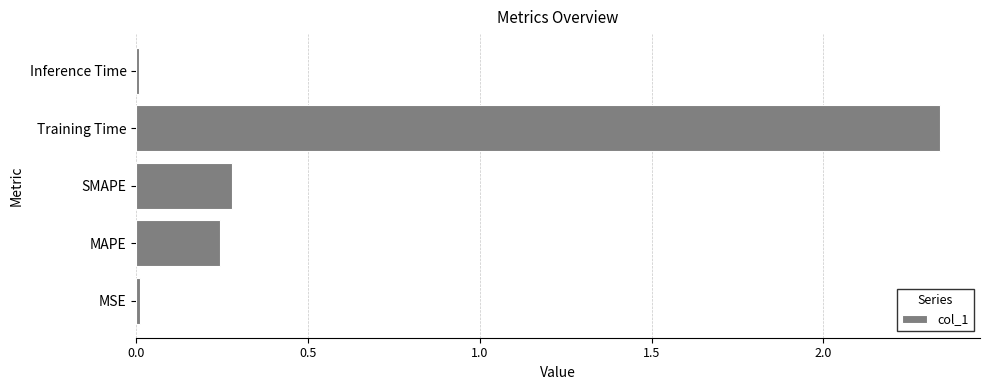

Is it true that the value at Inference Time is 0.0?

True